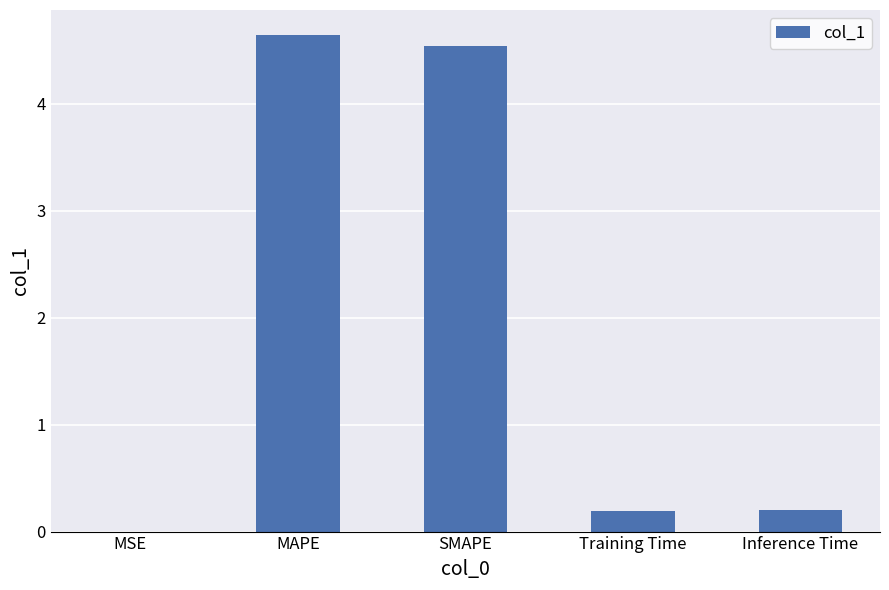

True or false: the data shows 4.6 at MAPE.

True